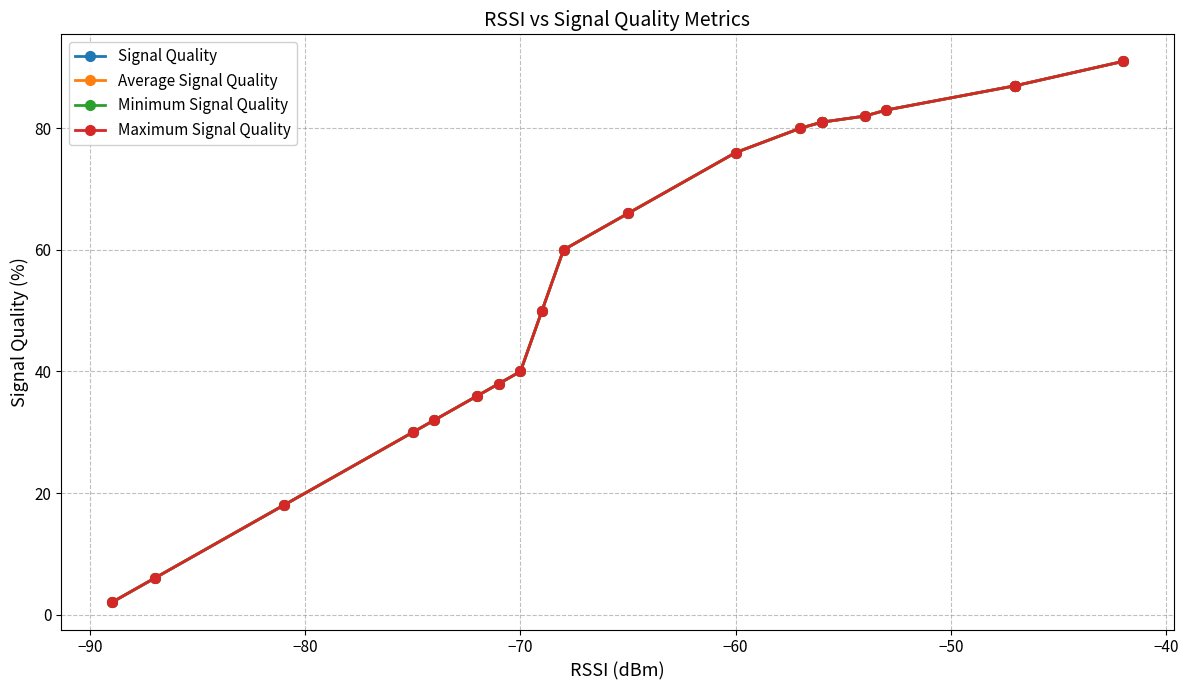

Which series has the widest spread of values?

Signal Quality